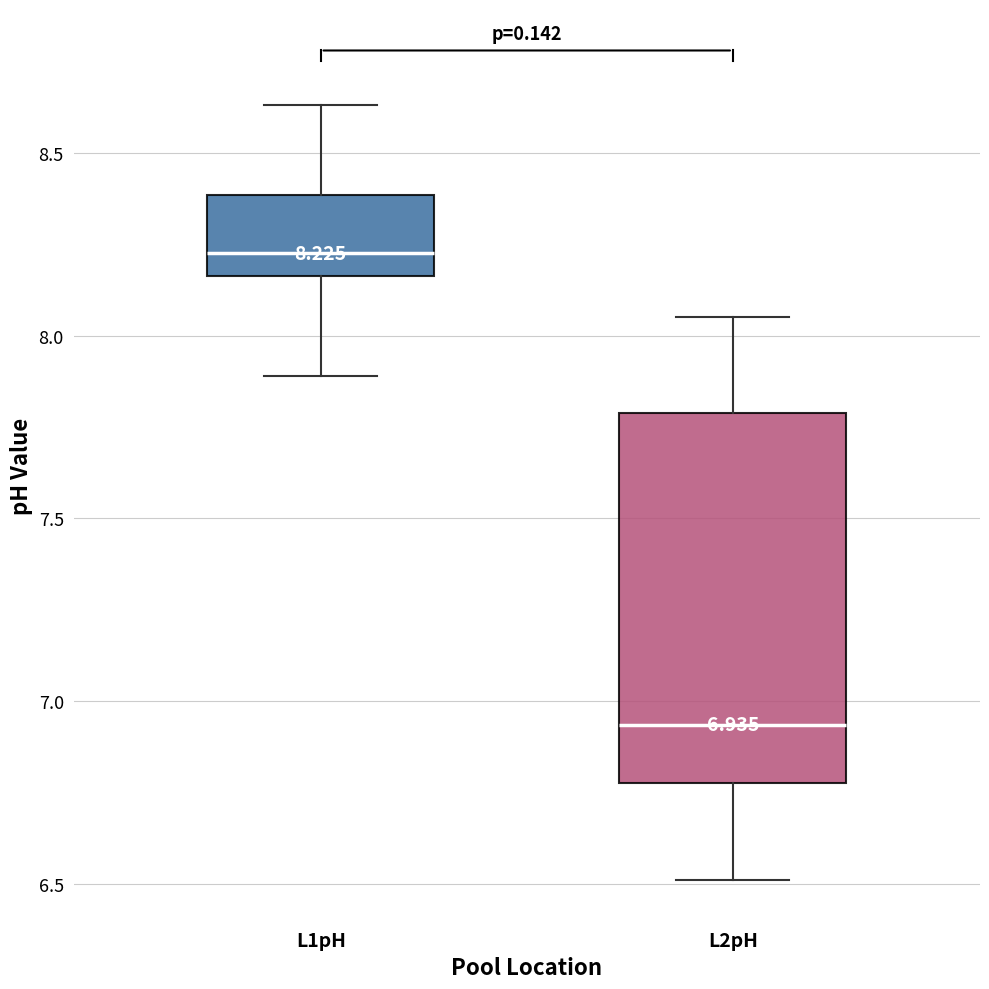

Which box has the highest median line?

L1pH